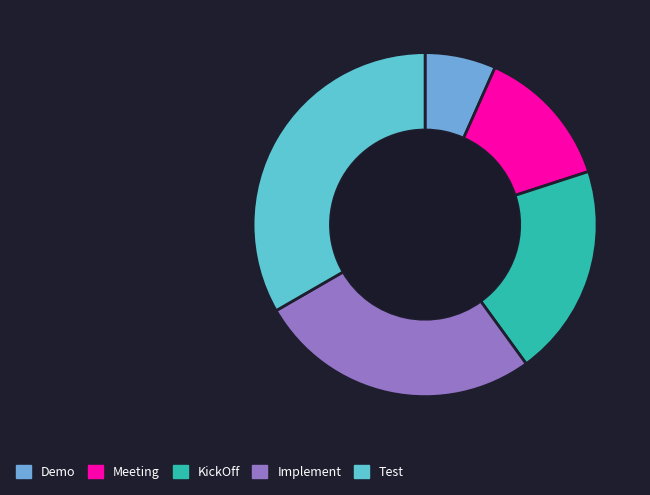

What is the smallest slice in the pie chart?

Demo